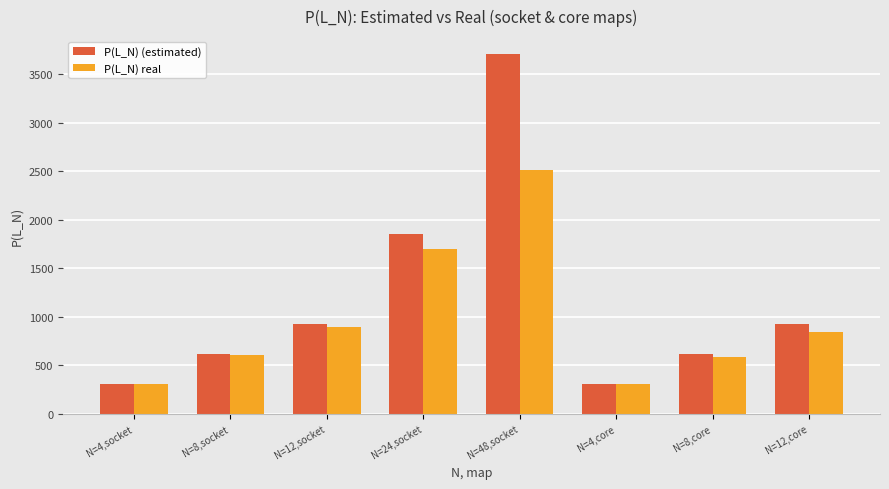

What is the lowest value of the P(L_N) real series?

305.1